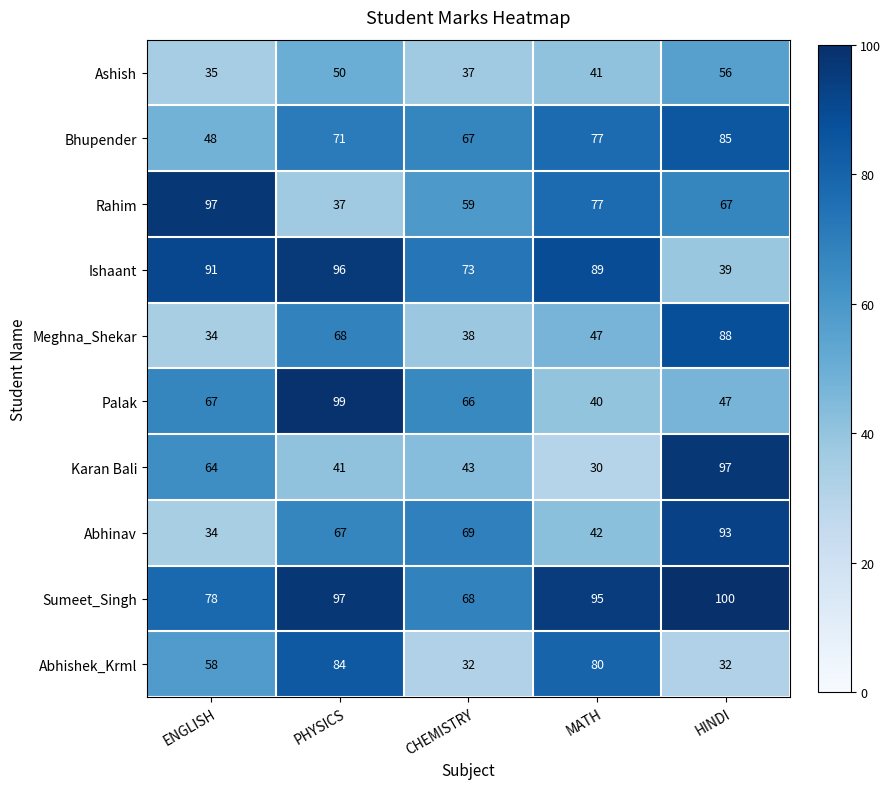

Which series has the largest total across all categories?

Sumeet_Singh